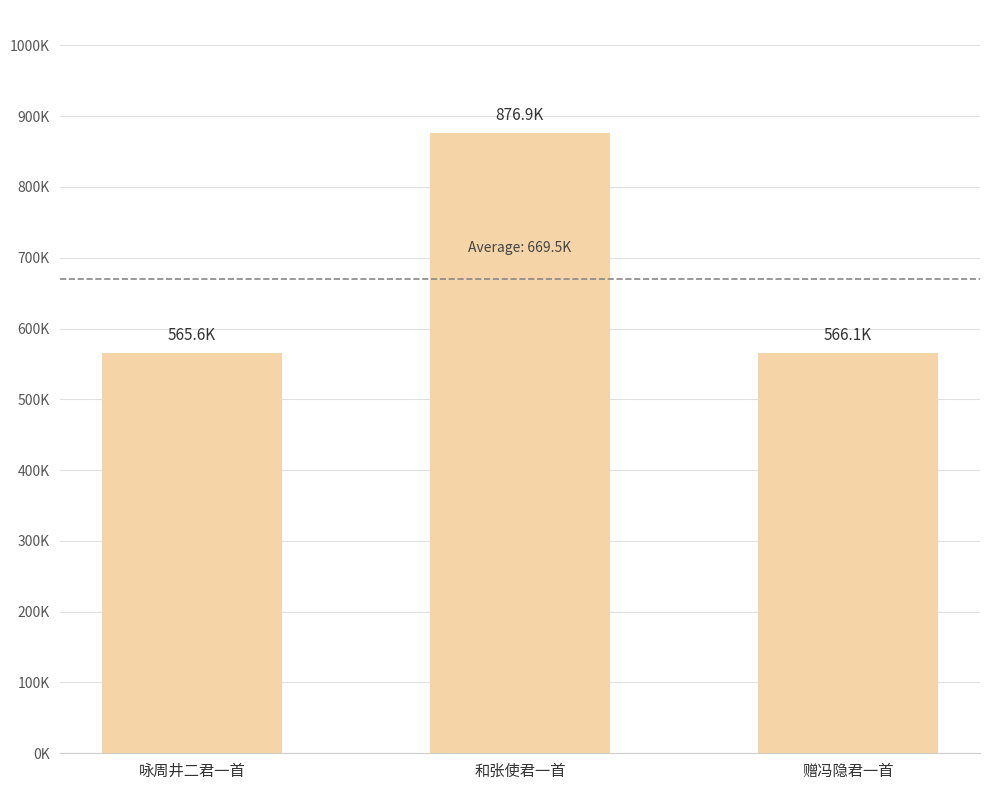

Reading right to left, extract all data points from this chart.

赠冯隐君一首=566081	和张使君一首=876880	咏周井二君一首=565616